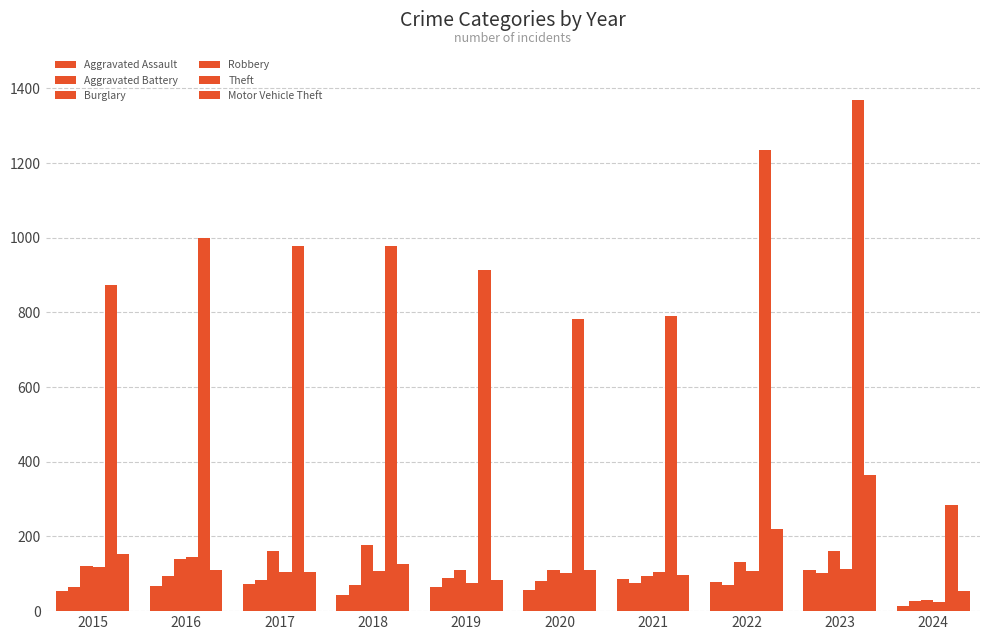

The Aggravated Assault series shows 17 at 2015. True or false?

False